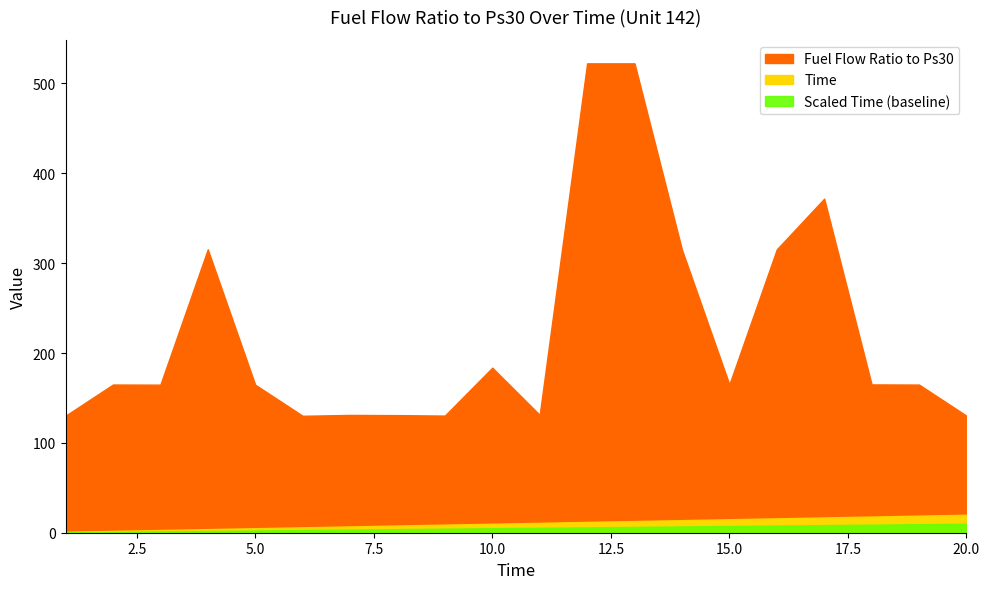

True or false: Fuel Flow Ratio to Ps30 and Time intersect in this chart.

False